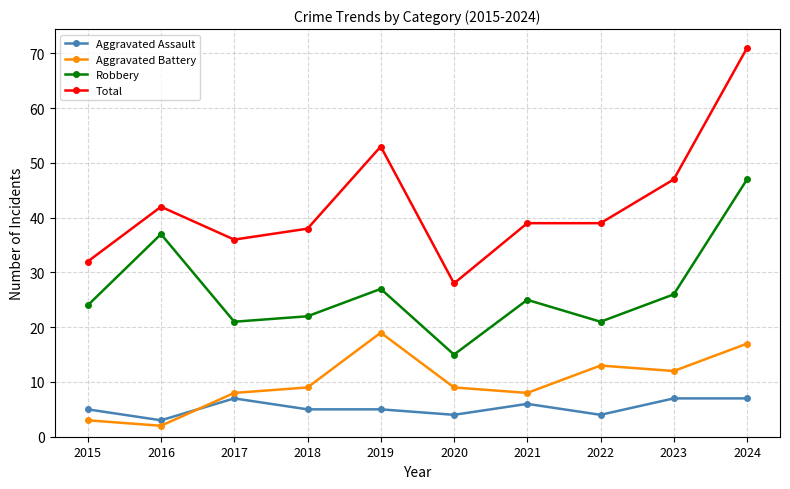

What is the lowest value of the Total series?

28